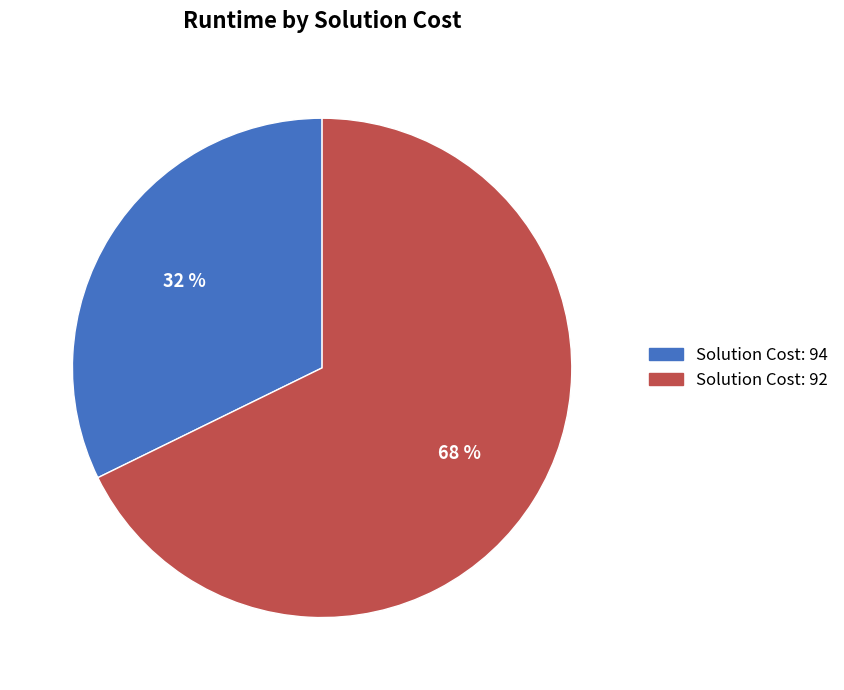

To the nearest percent, what is the difference between the largest and smallest slice percentages?

36%